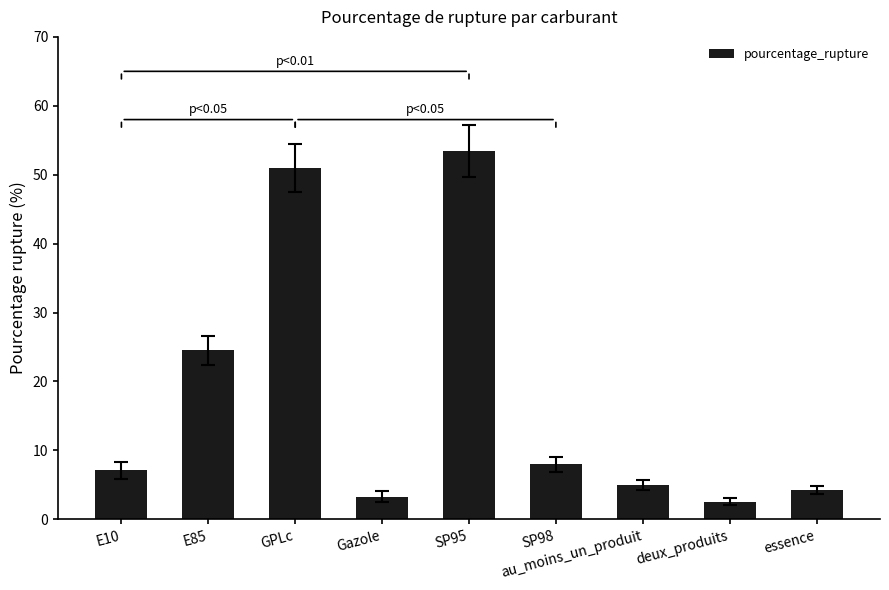

Count the number of categories in the chart.

9